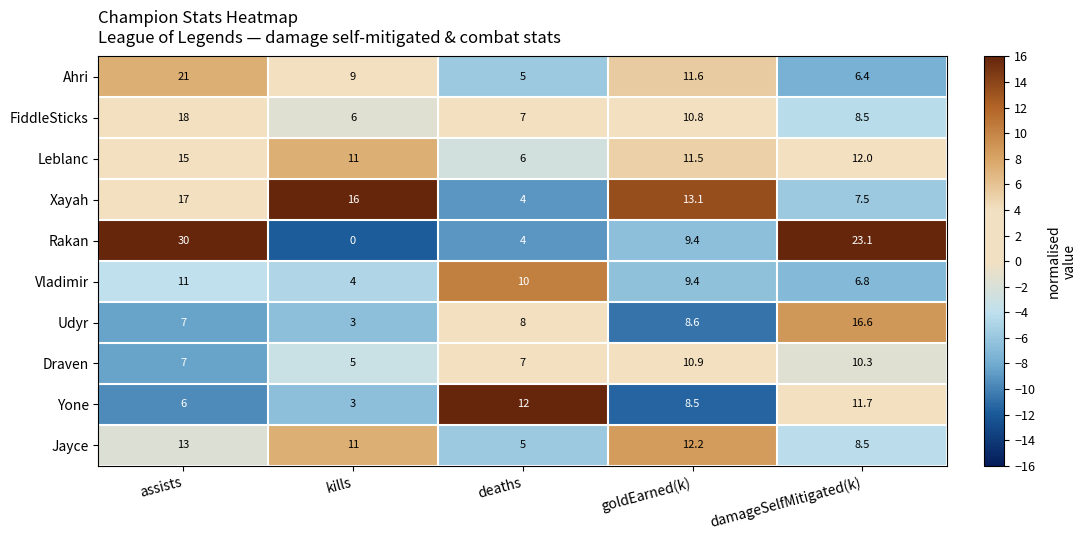

At how many categories does at least one series exceed 8?

5